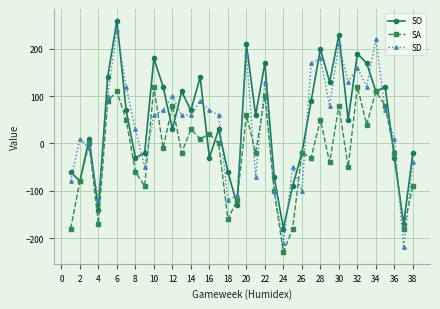

Which series has the widest spread of values?

SD